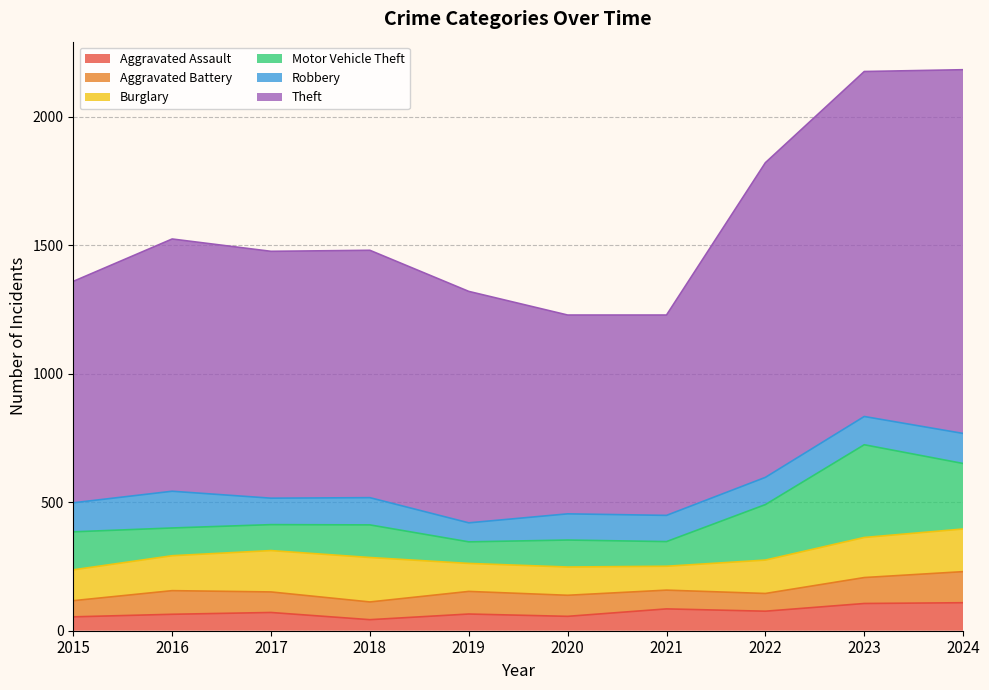

What is the total value across all series at 2018?

1481